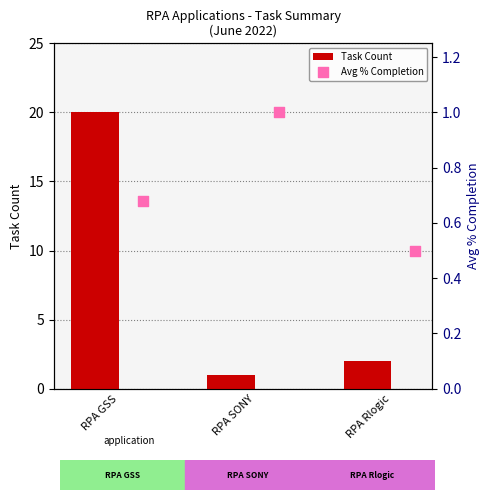

Which series contains the lowest Y value?

Avg % Completion